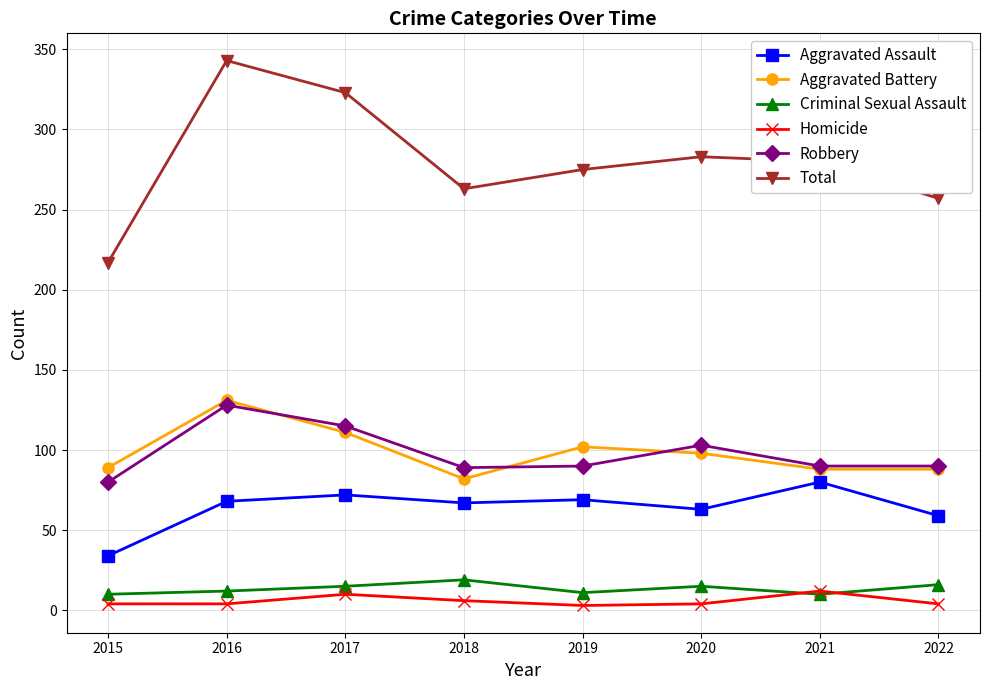

What is the difference between the highest and lowest values at 2021?

270